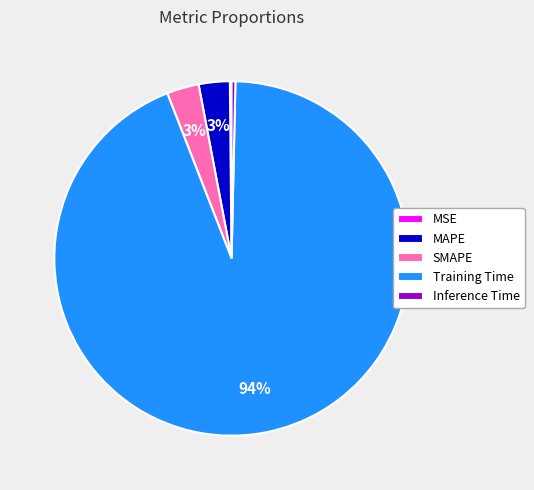

Is it true that MAPE is 3% of the pie?

True